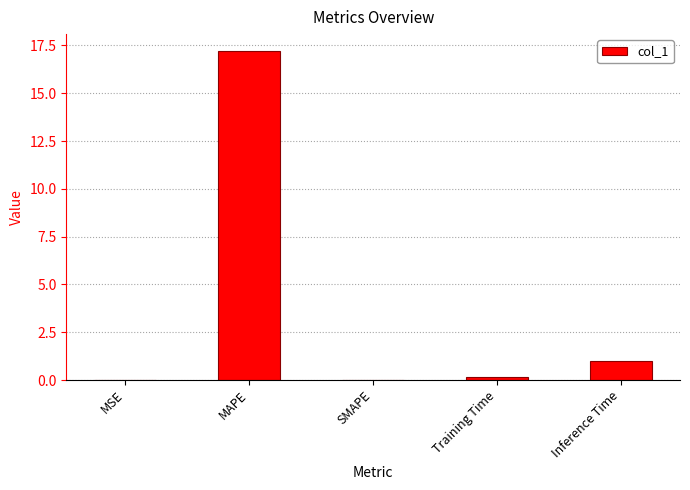

What is the greatest value displayed?

17.2